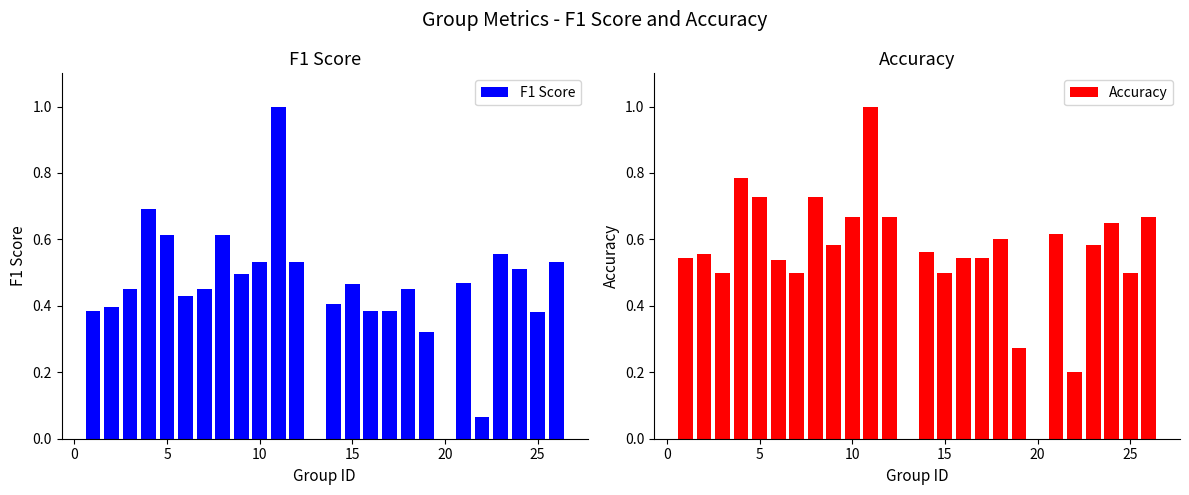

The value of F1 Score at 25 is 0.6. True or false?

False